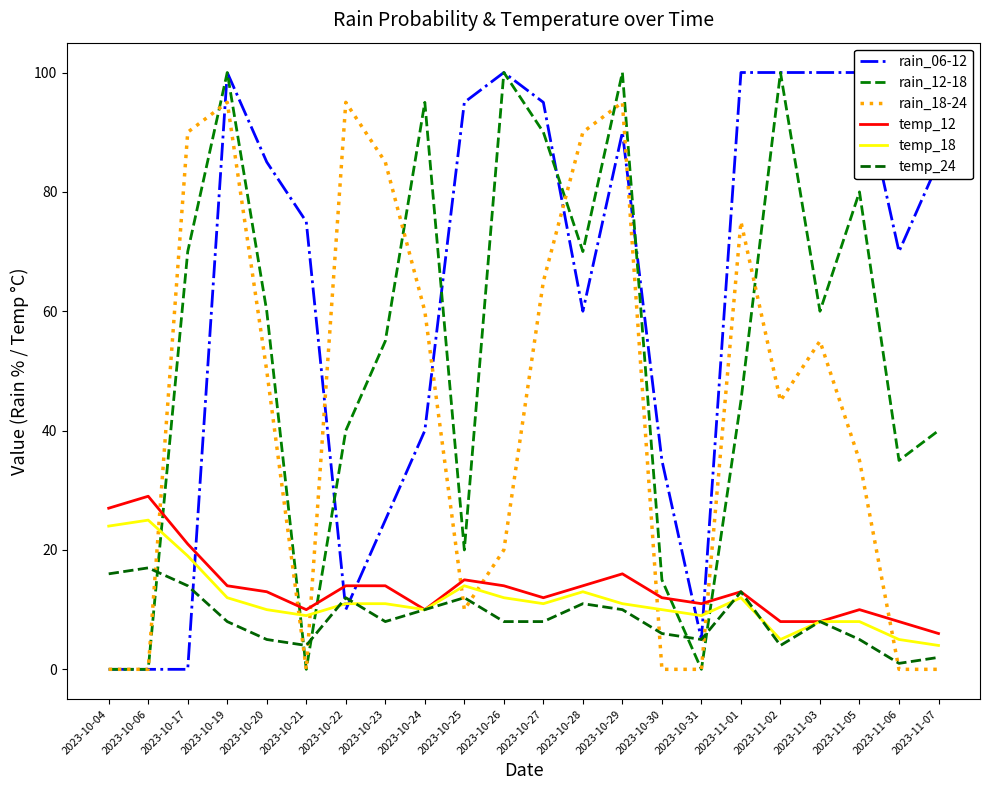

Where do temp_18 and rain_06-12 first cross each other?

2023-10-17 and 2023-10-19